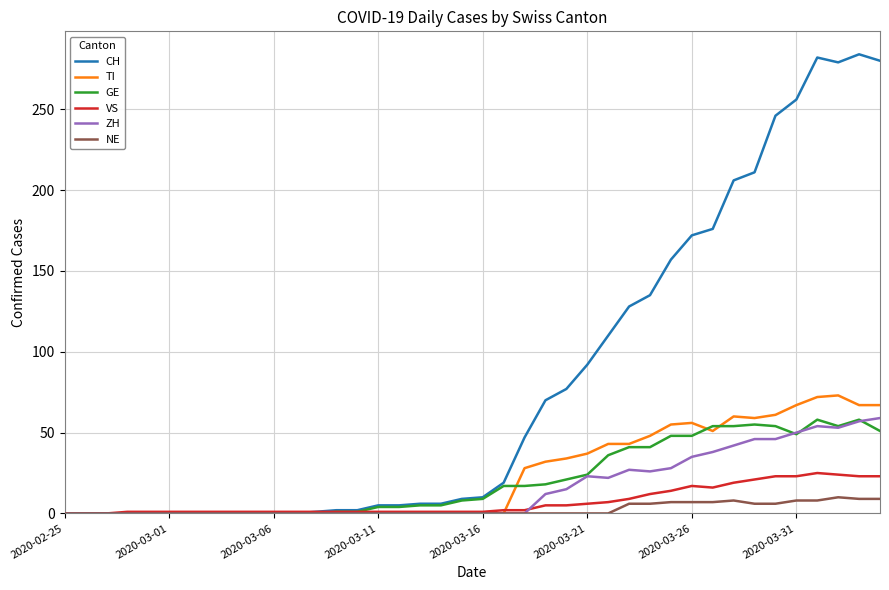

What is the maximum value for TI?

73